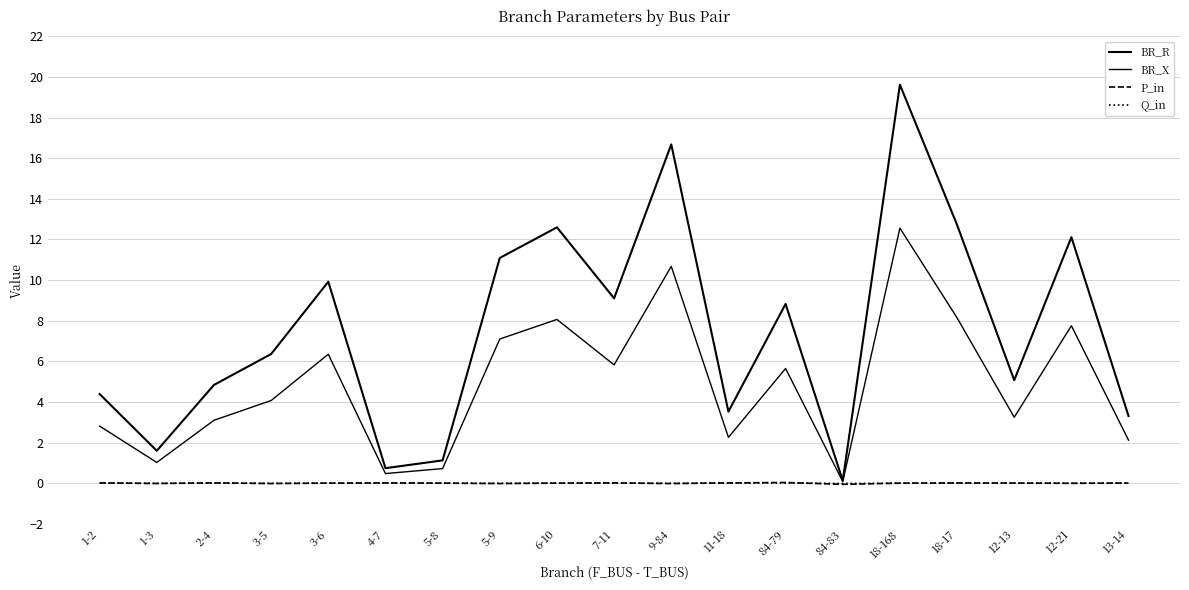

Which label corresponds to the smallest value in the chart?

84-83